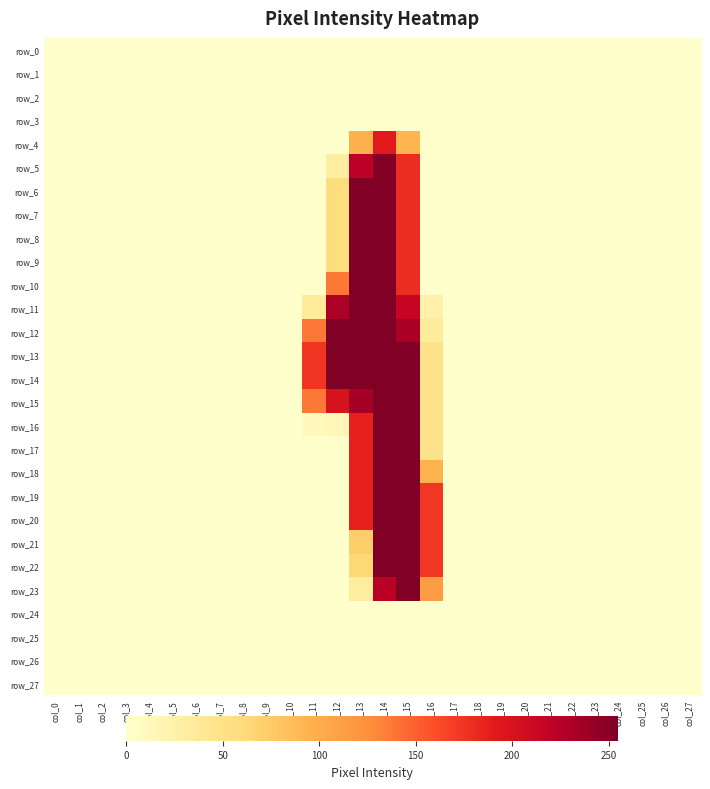

What is the maximum value shown in the chart?

255